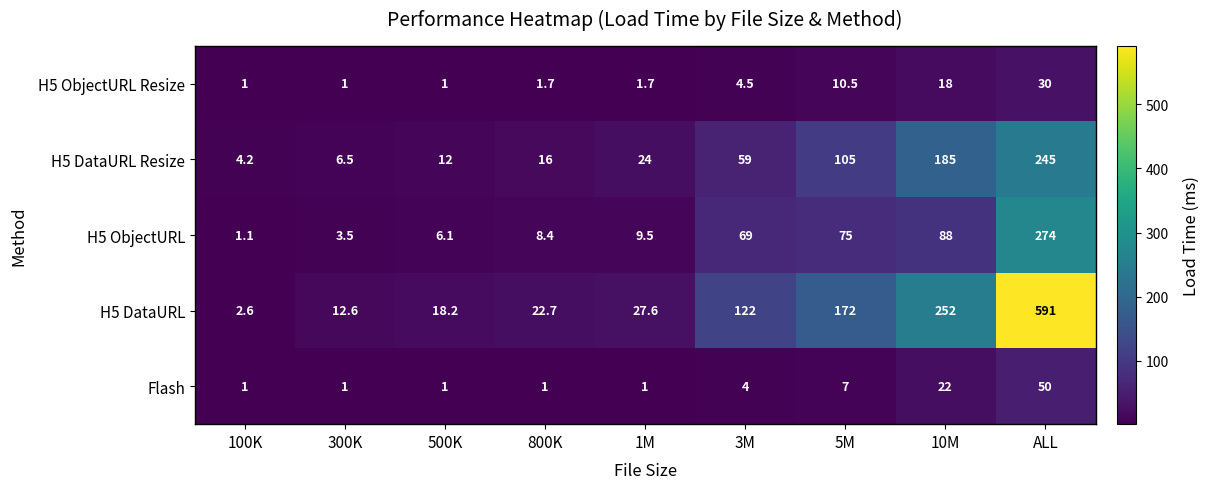

What is the maximum value for H5 DataURL Resize?

245.0